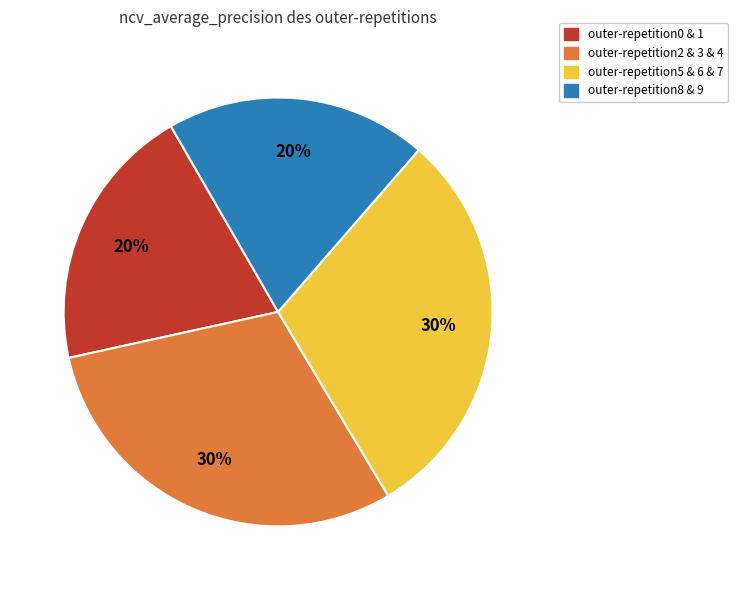

Is there any slice that represents more than half of the pie?

No